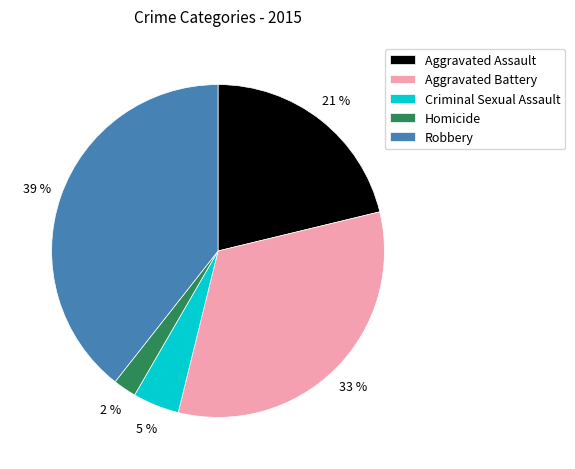

Is it true that Criminal Sexual Assault is 5% of the pie?

True